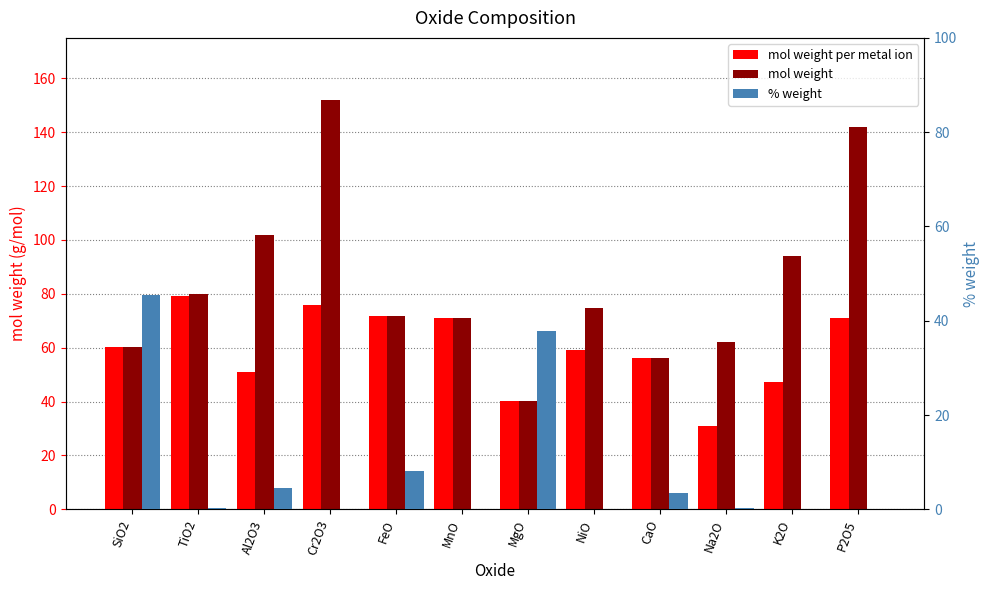

Which series changed the most between SiO2 and Al2O3?

mol weight